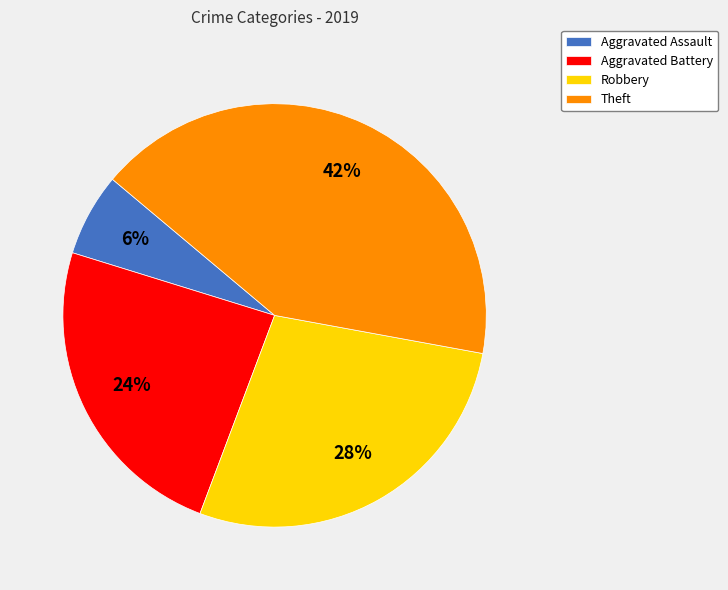

Combined, do Aggravated Assault and Theft account for over 50%?

No